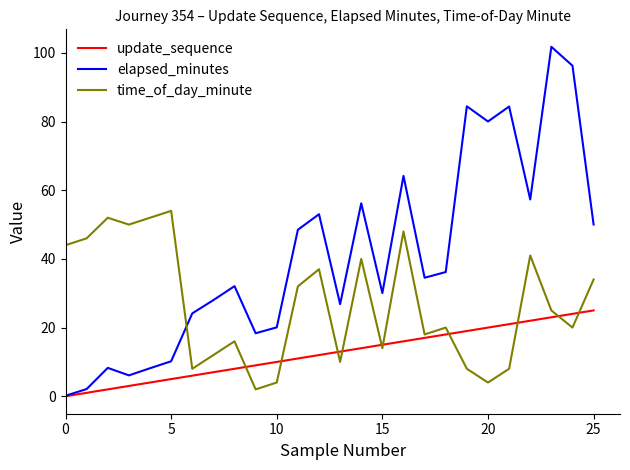

How many series are shown in this chart?

3